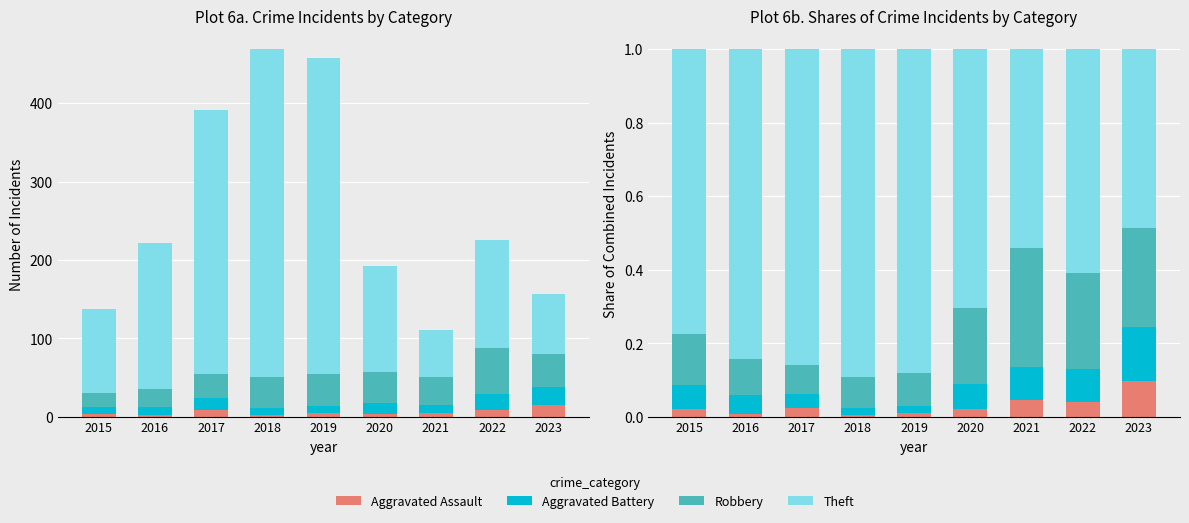

At which category does the chart reach its peak across all series?

2018